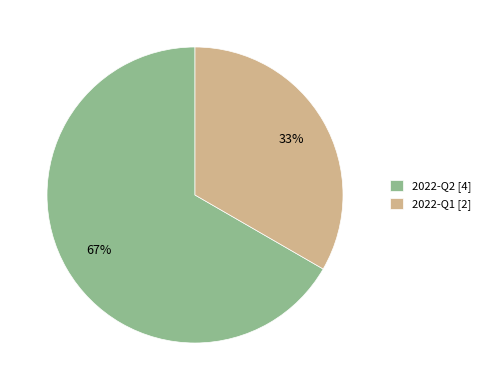

Which slice is the smallest?

2022-Q1